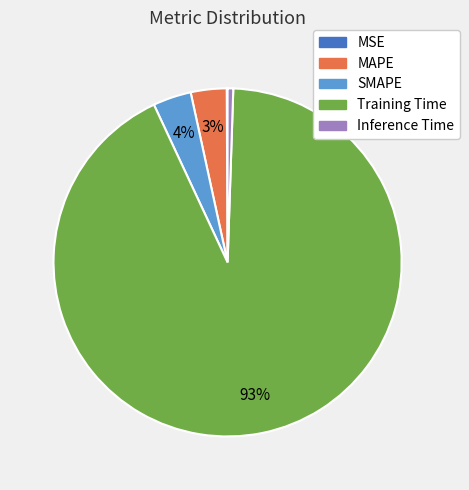

Do Inference Time and MAPE together represent more than half of the pie?

No